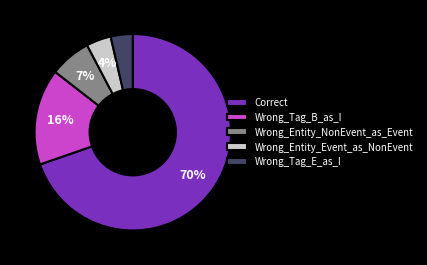

Count the number of slices in the pie.

5